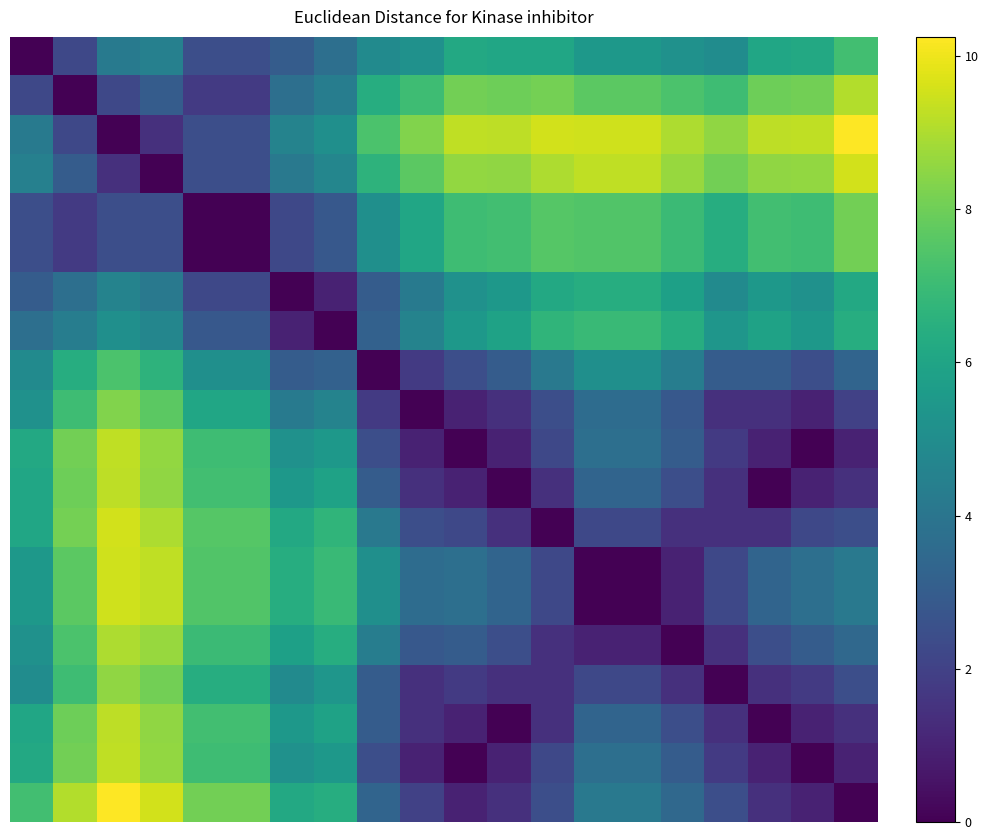

Which category has the highest value across all series?

19